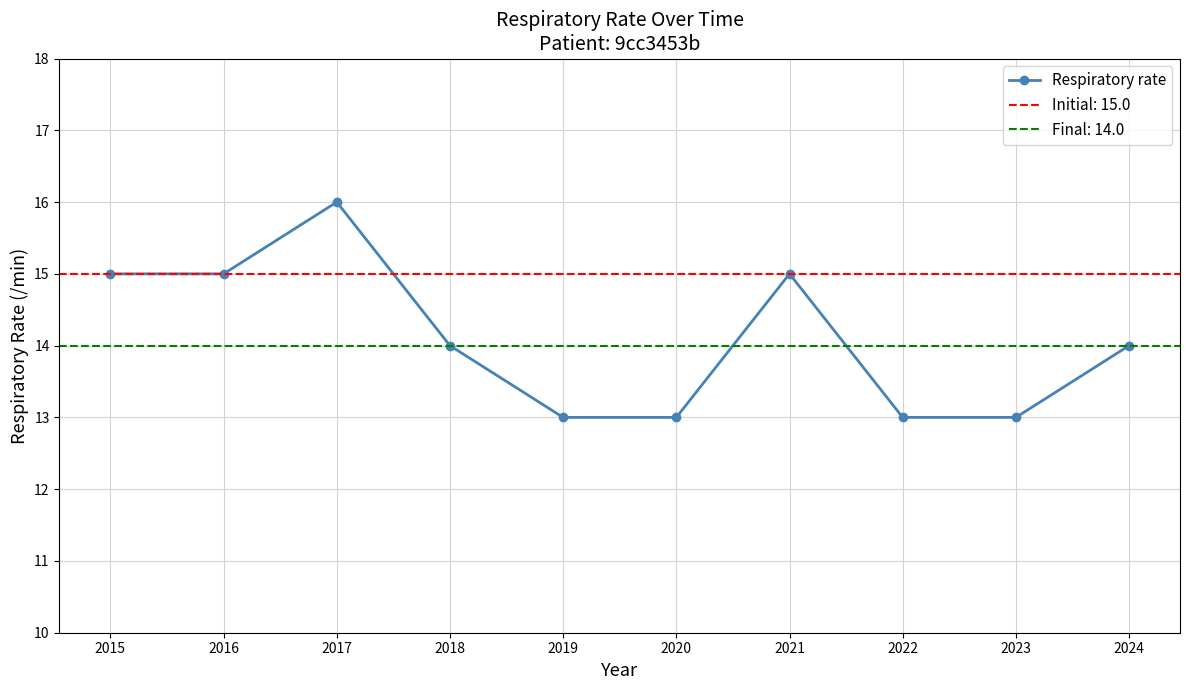

What is the difference between the maximum and minimum values?

3